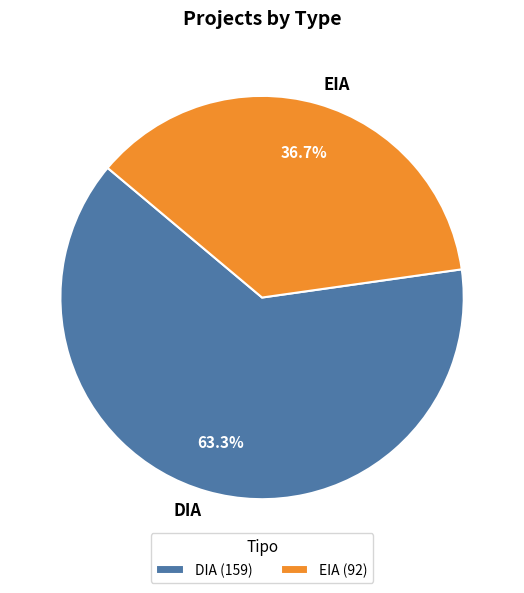

Rank the categories by value from highest to lowest.

DIA, EIA